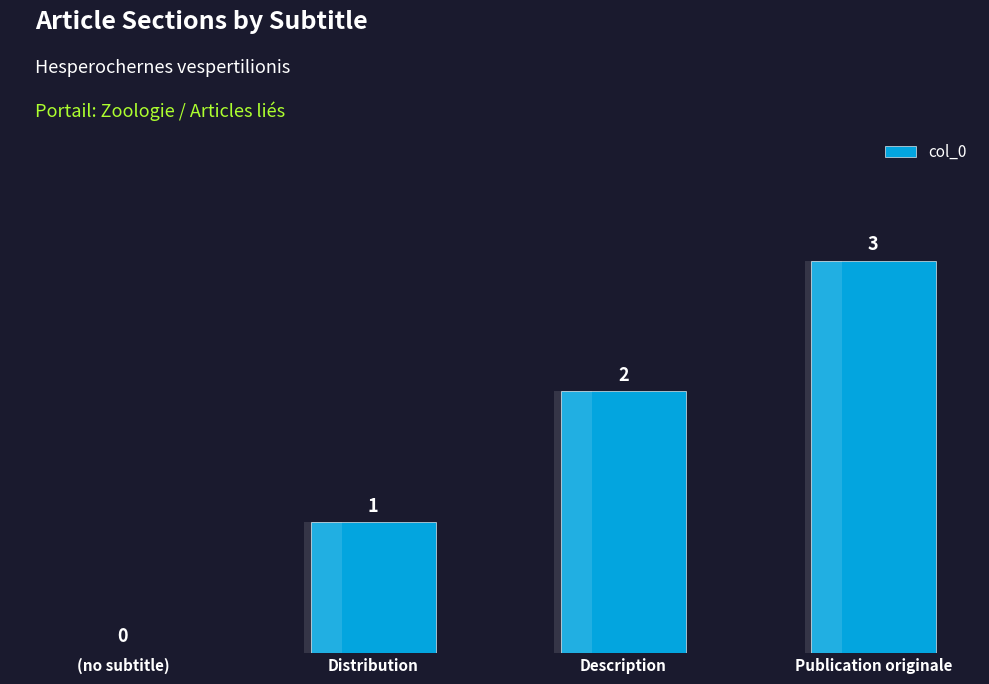

What is the change in value from (no subtitle) to Distribution?

+1